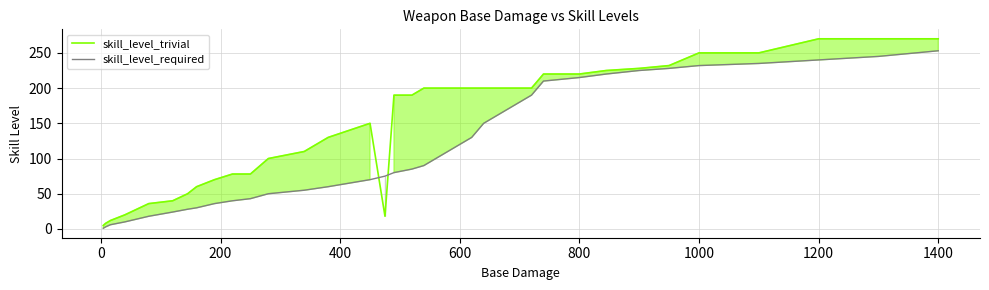

How many times do skill_level_required and skill_level_trivial cross each other?

2